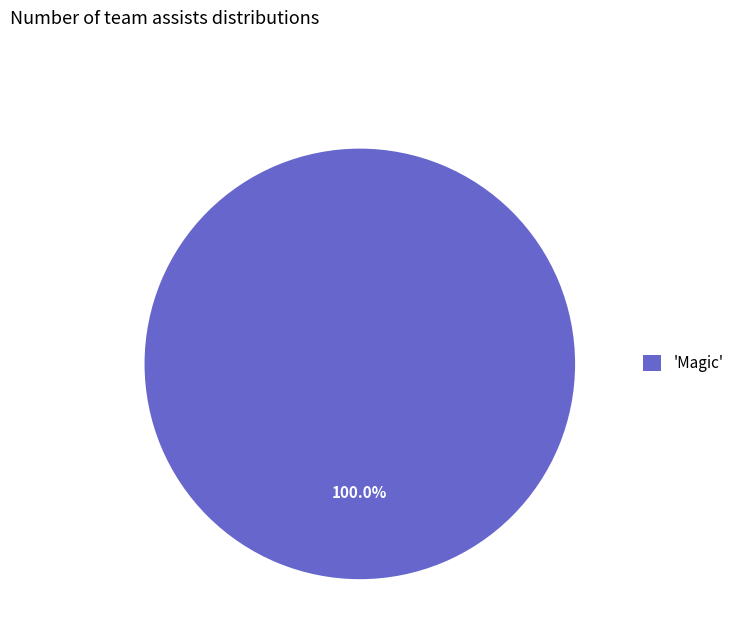

What is the majority slice?

'Magic'